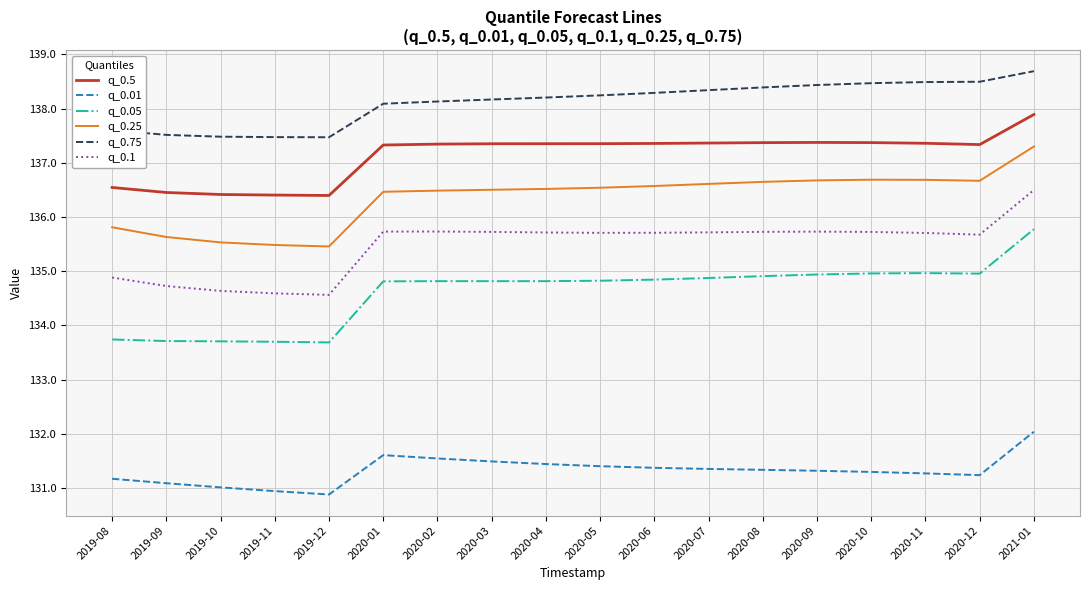

What position from the left is 2020-06?

11